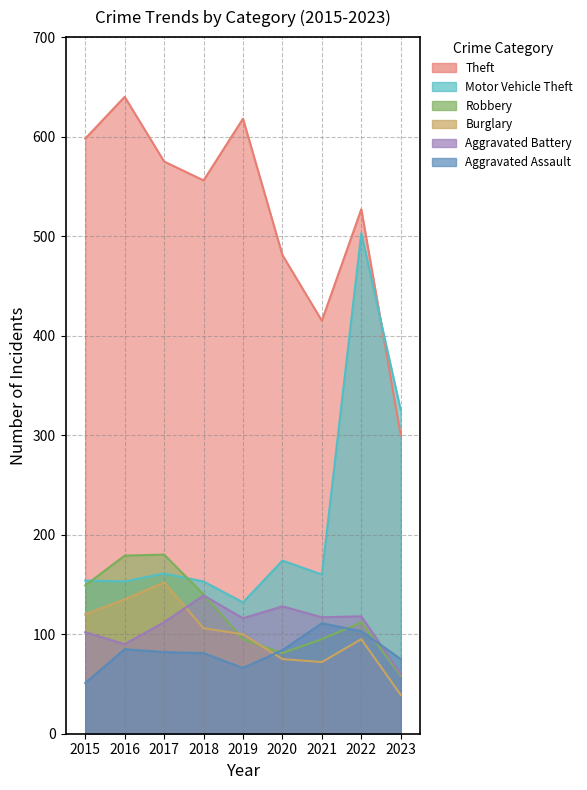

Read the Theft value at 2016, to the nearest 10.

640